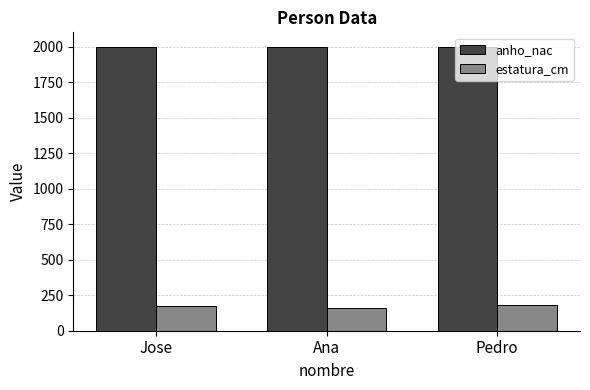

What is the lowest value of the anho_nac series?

1995